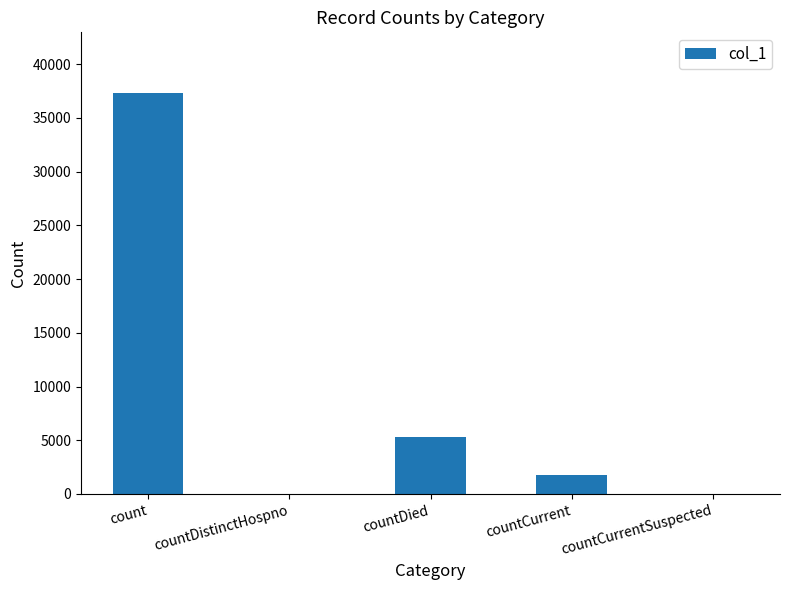

Count the number of data series in this chart.

1